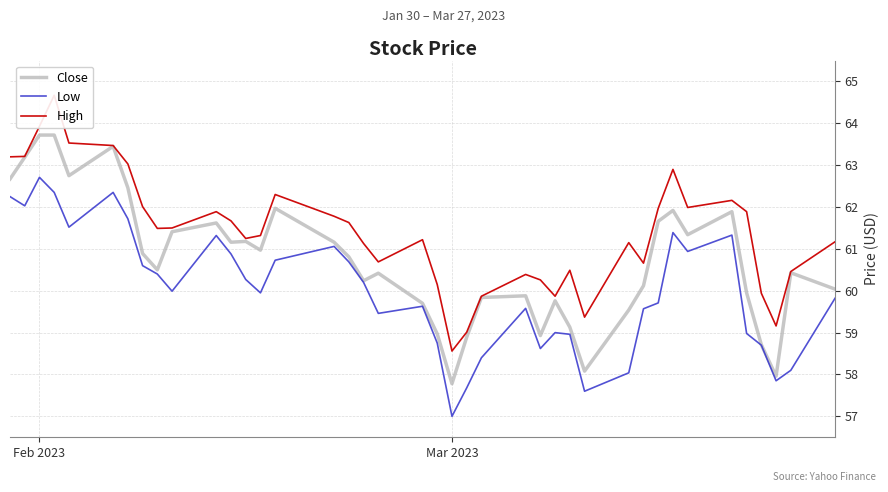

Rank the series by their maximum value, from highest to lowest.

High, Close, Low